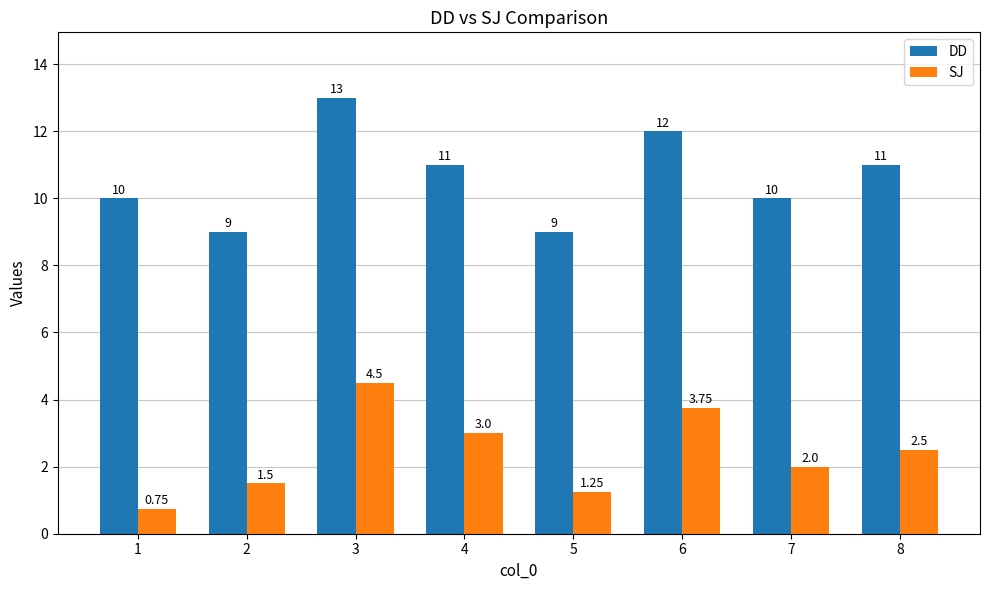

What is the greatest value displayed?

13.0